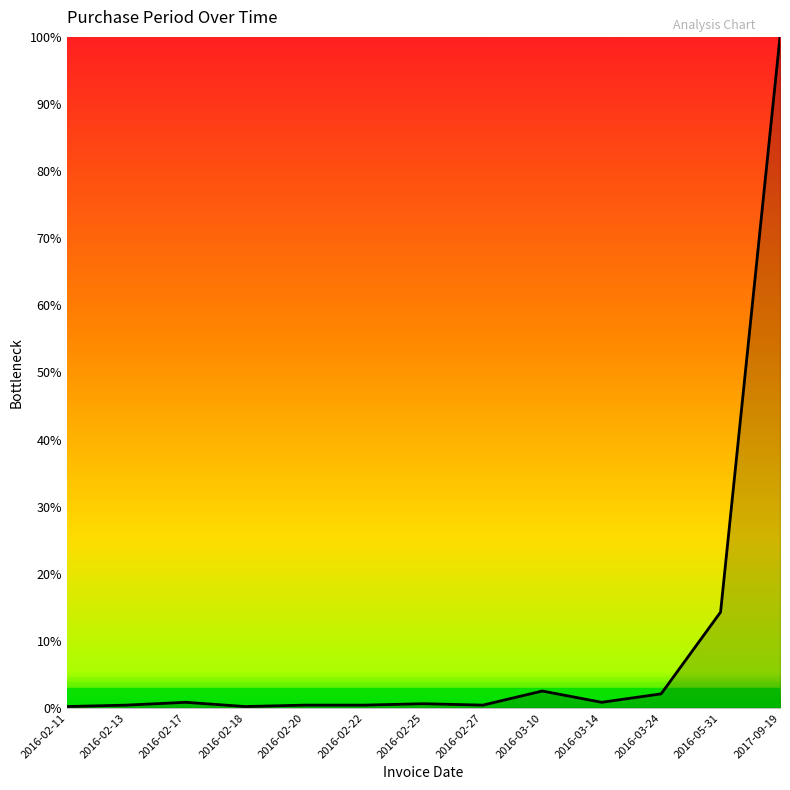

Does the chart display data point markers on the line(s)?

No